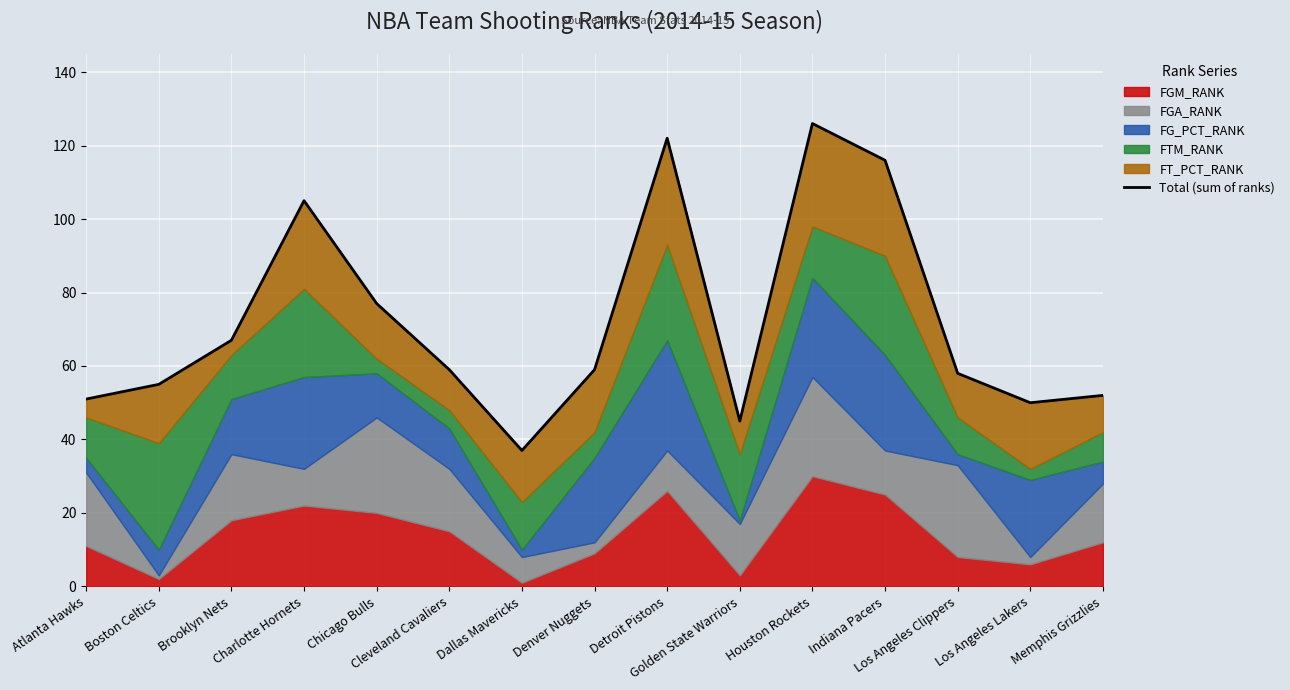

What position from the right is Chicago Bulls?

11